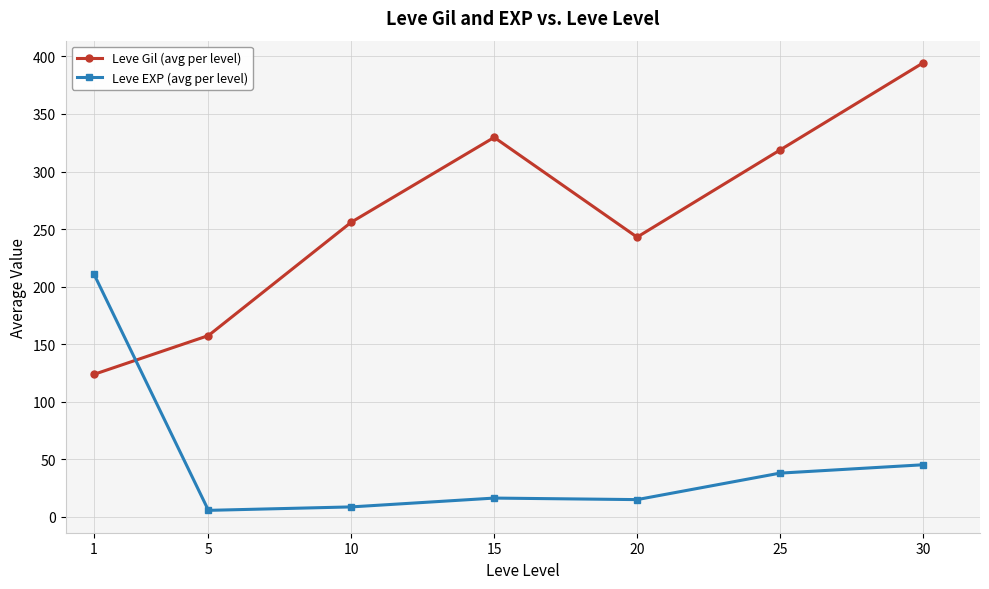

Is this an area chart (filled region under the line)?

No